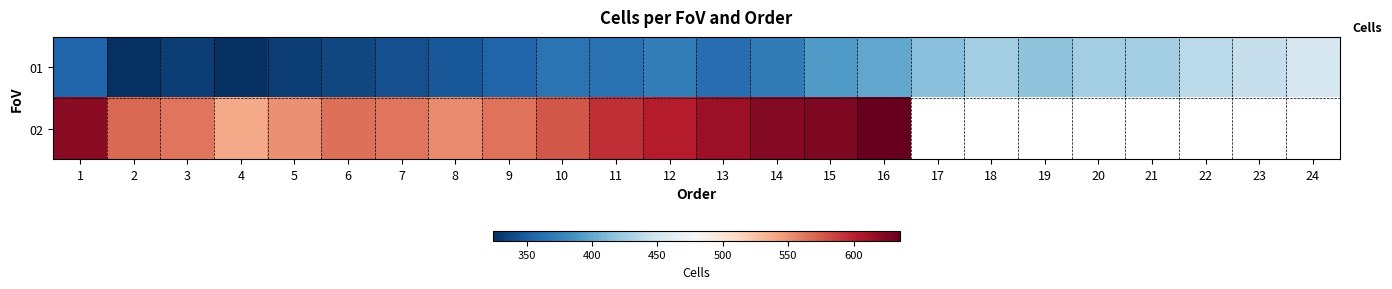

Which series has the widest spread of values?

01